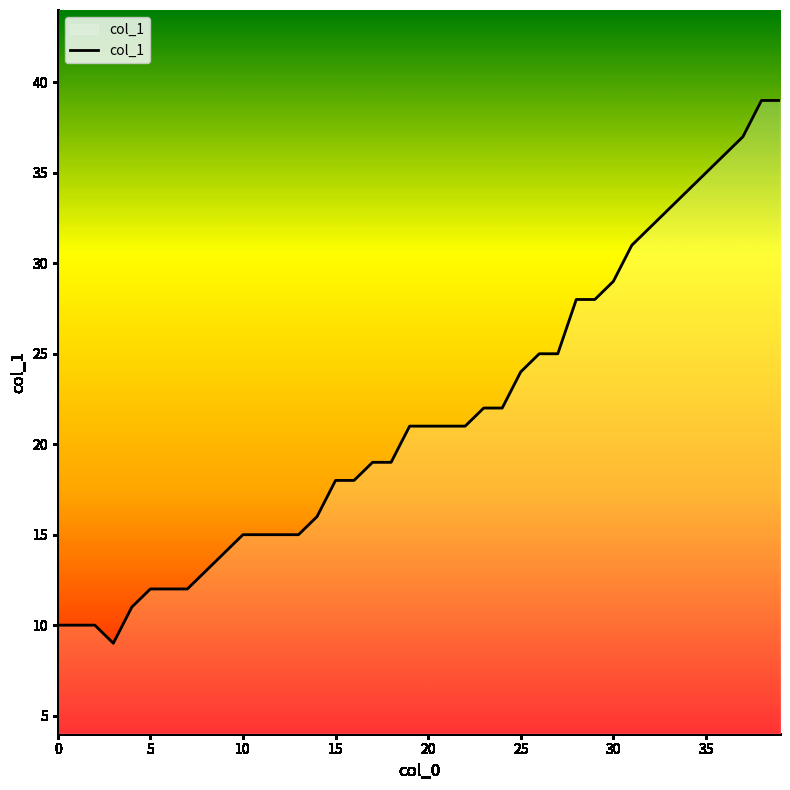

Count the number of categories in the chart.

40